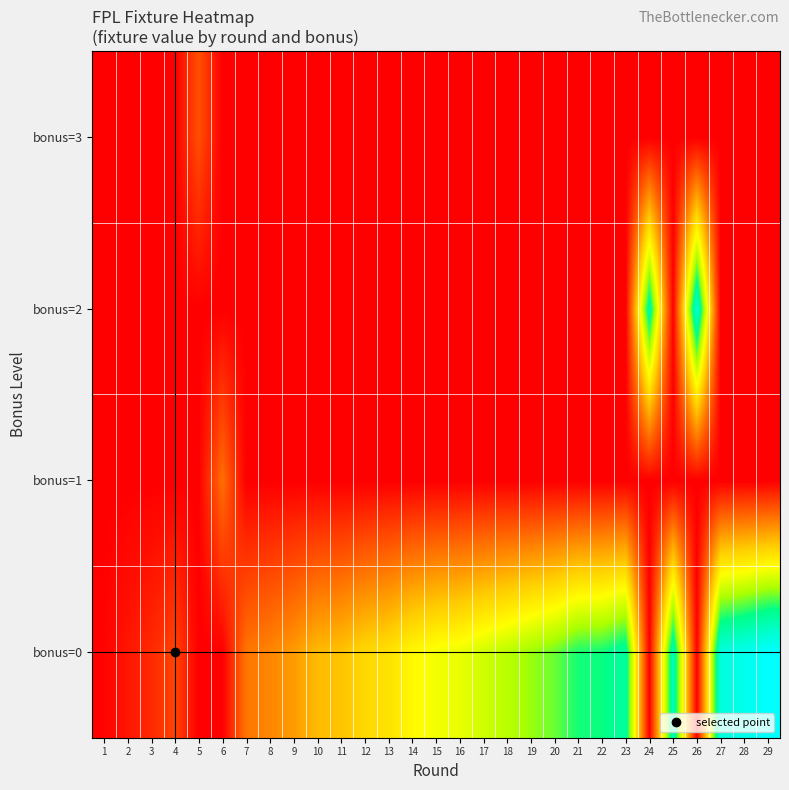

Which series has the widest spread of values?

bonus=0